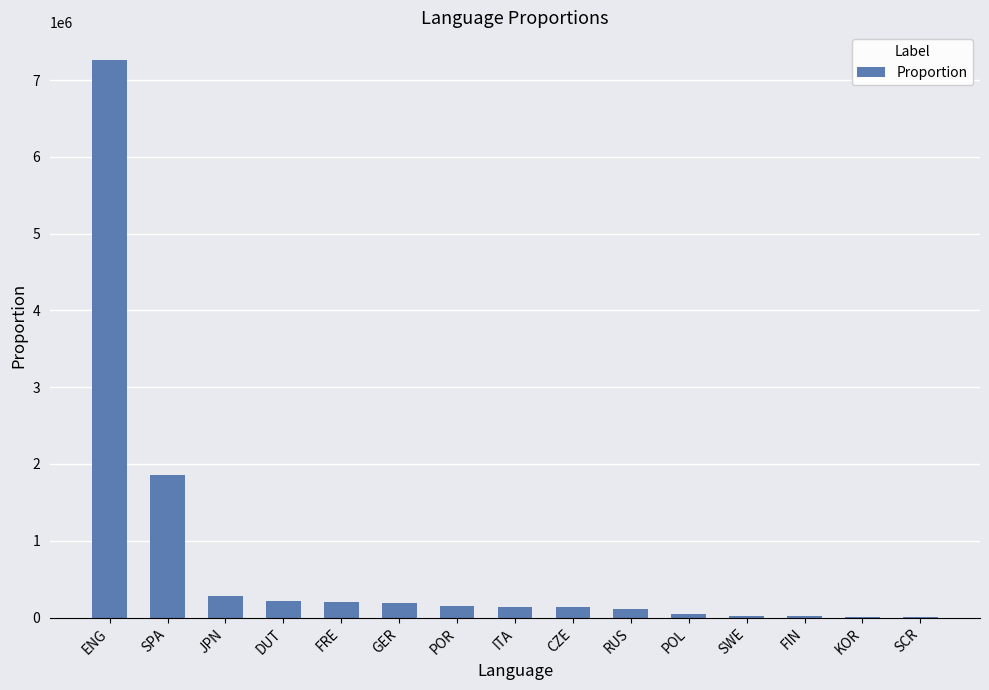

What is the maximum value shown in the chart?

7258336